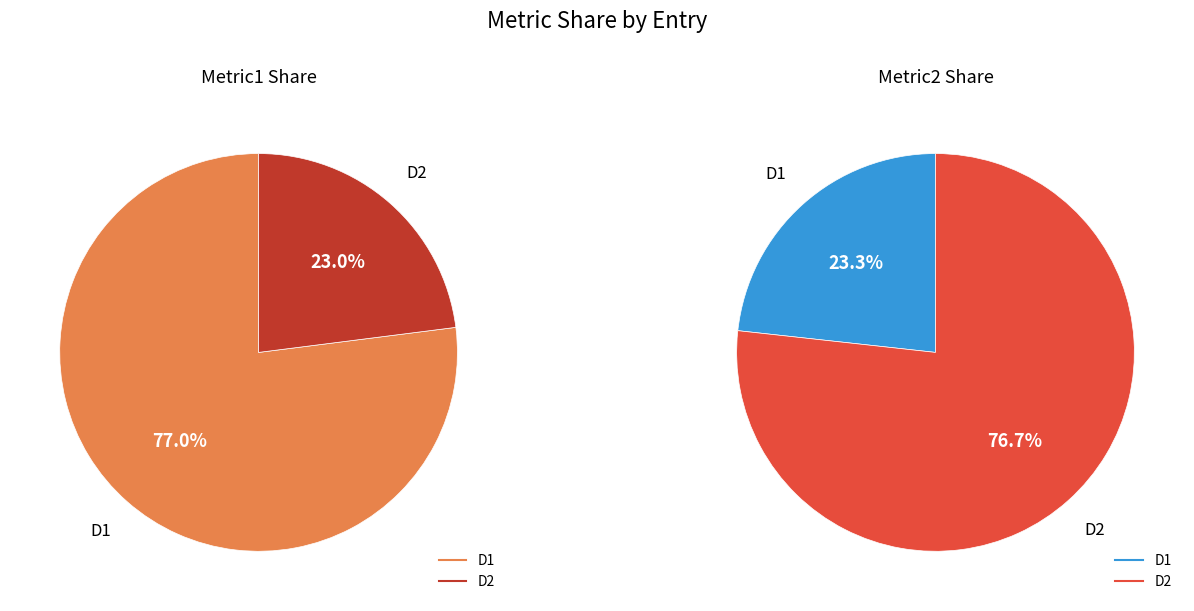

The D1 slice represents 11% of the pie. True or false?

False